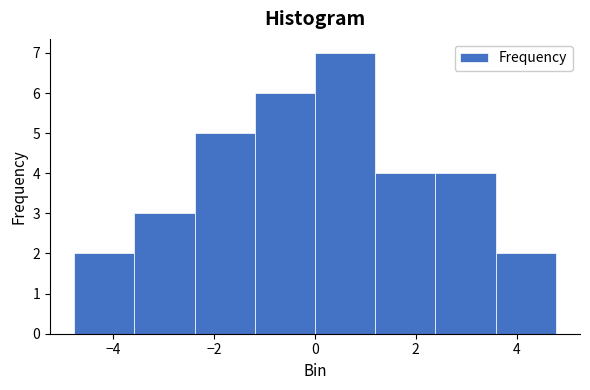

Reading left to right, list every bar in this chart as the range it spans on the x-axis followed by its height. Neither the bar edges nor the heights are printed on the chart, so give them approximately, as read against the axes.

-4.8 to -3.6: 2
-3.6 to -2.4: 3
-2.4 to -1.2: 5
-1.2 to 0.0: 6
0.0 to 1.2: 7
1.2 to 2.4: 4
2.4 to 3.6: 4
3.6 to 4.8: 2